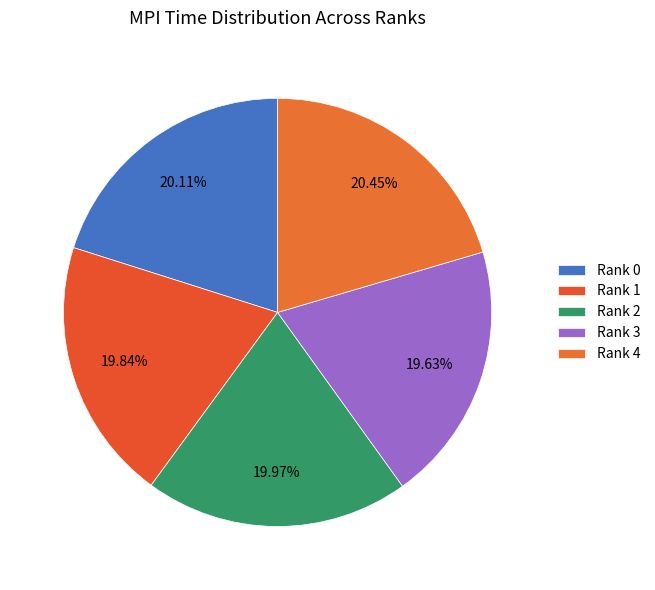

Is it true that Rank 0 is 20% of the pie?

True